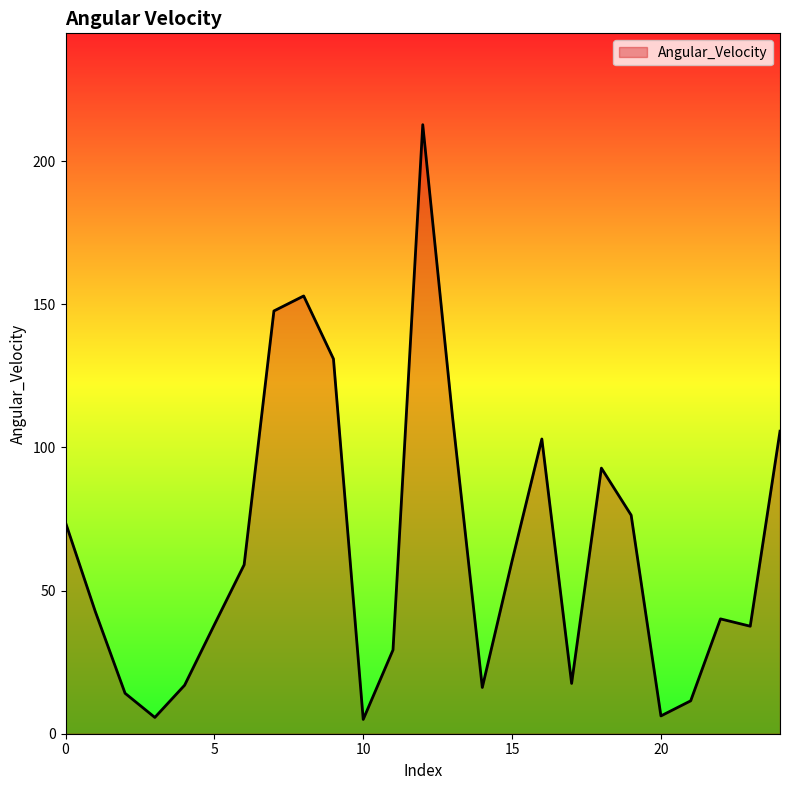

What is the maximum value shown in the chart?

212.7